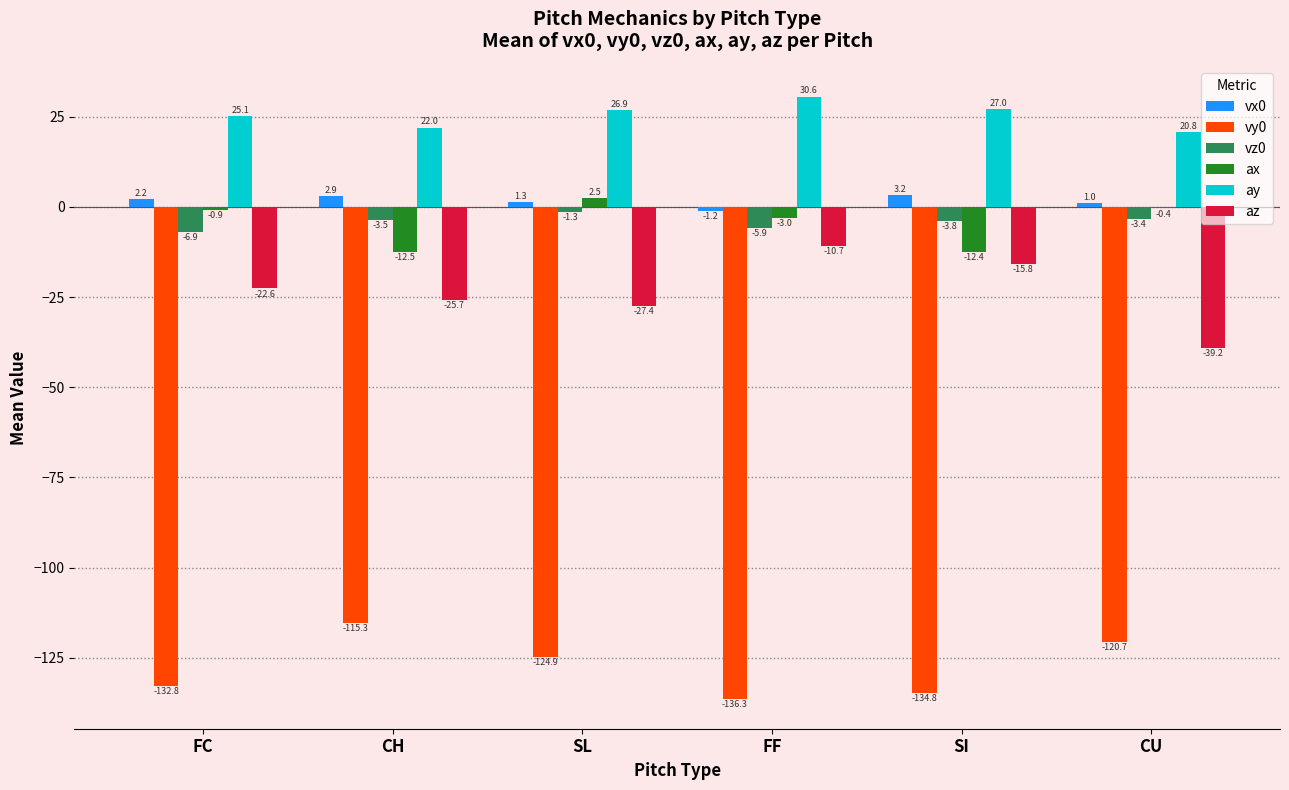

Is the value of vx0 at SL greater than the value of az at FC?

Yes